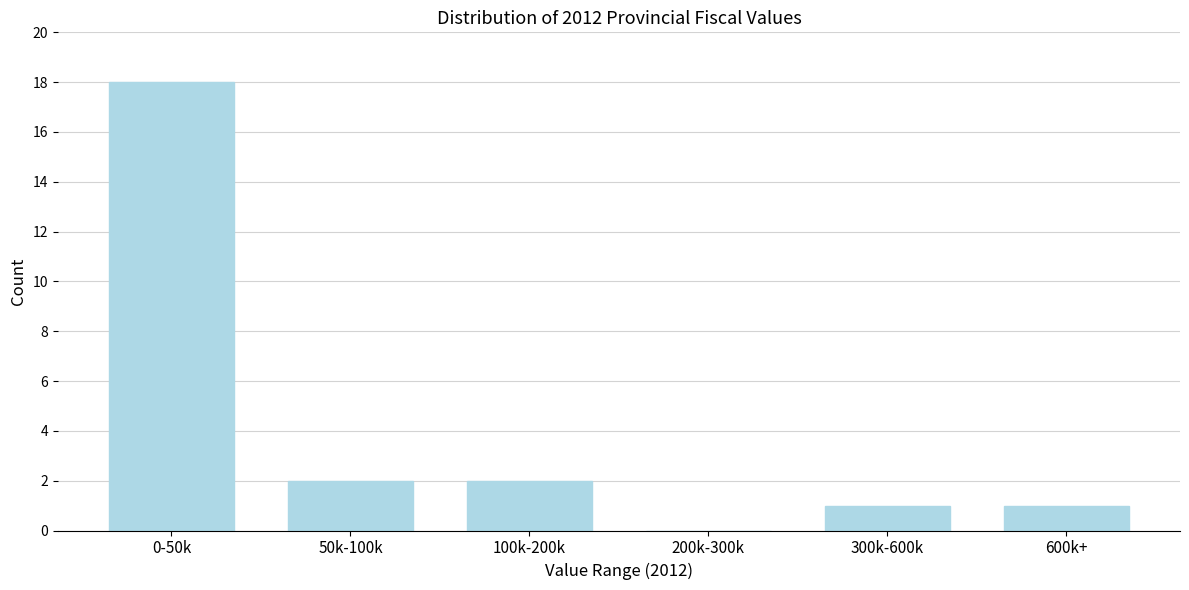

Reading right to left, extract all data points from this chart.

600k+=1	300k-600k=1	200k-300k=0	100k-200k=2	50k-100k=2	0-50k=18